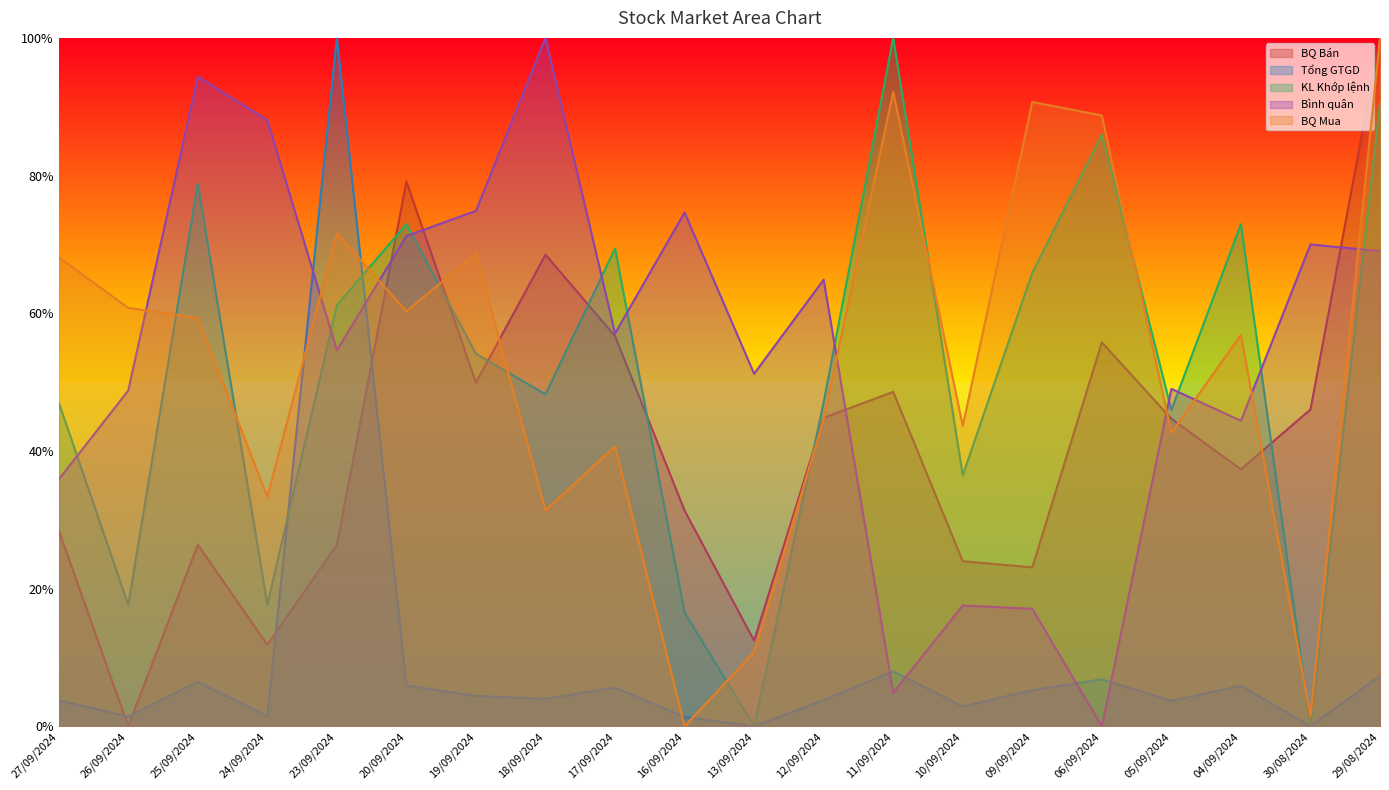

What is the difference between the BQ Bán values at 12/09/2024 and 17/09/2024?

0.1